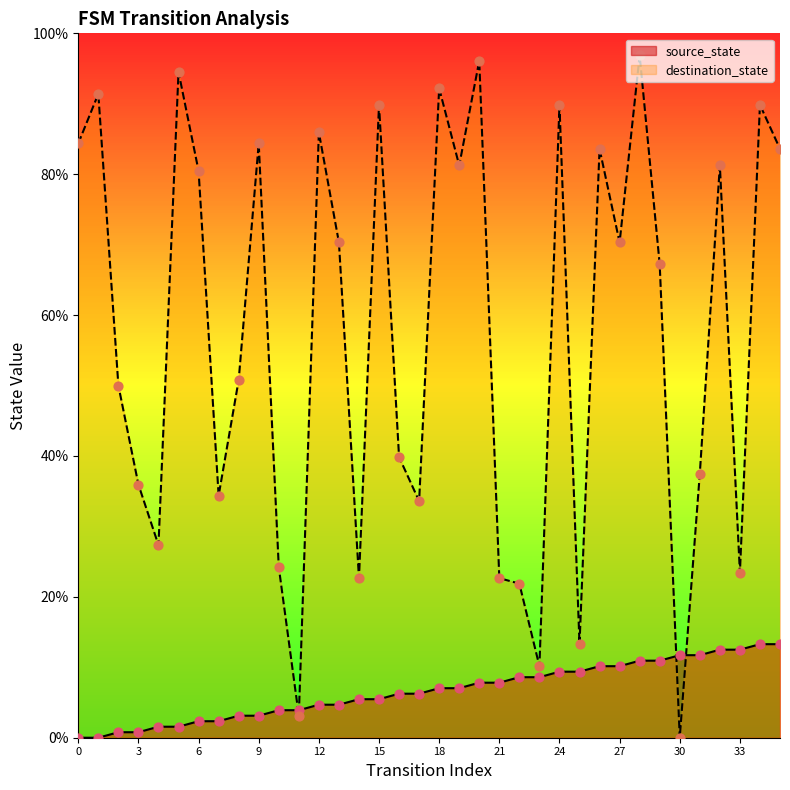

At how many categories does at least one series exceed 13?

33